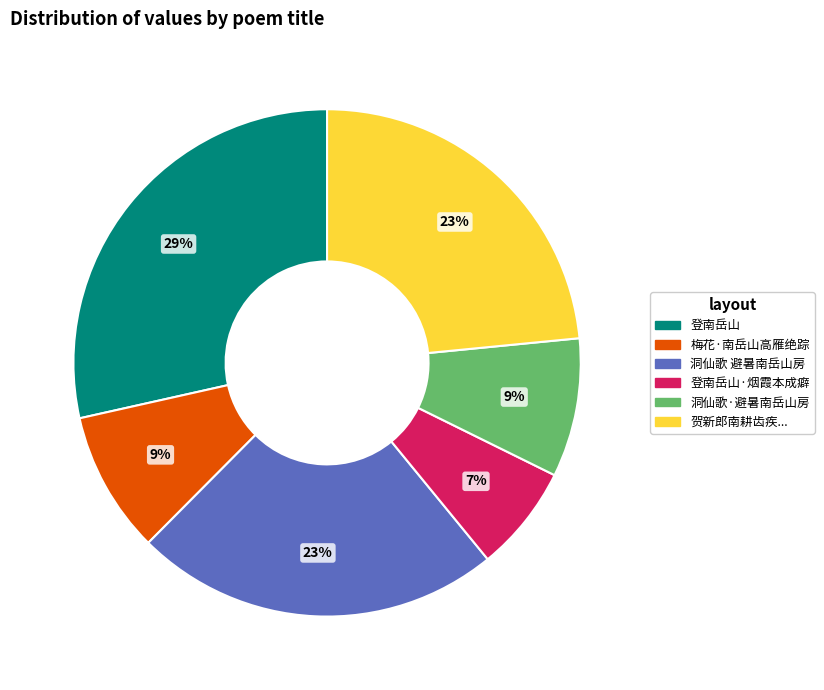

Is it true that 登南岳山·烟霞本成癖 is 1% of the pie?

False